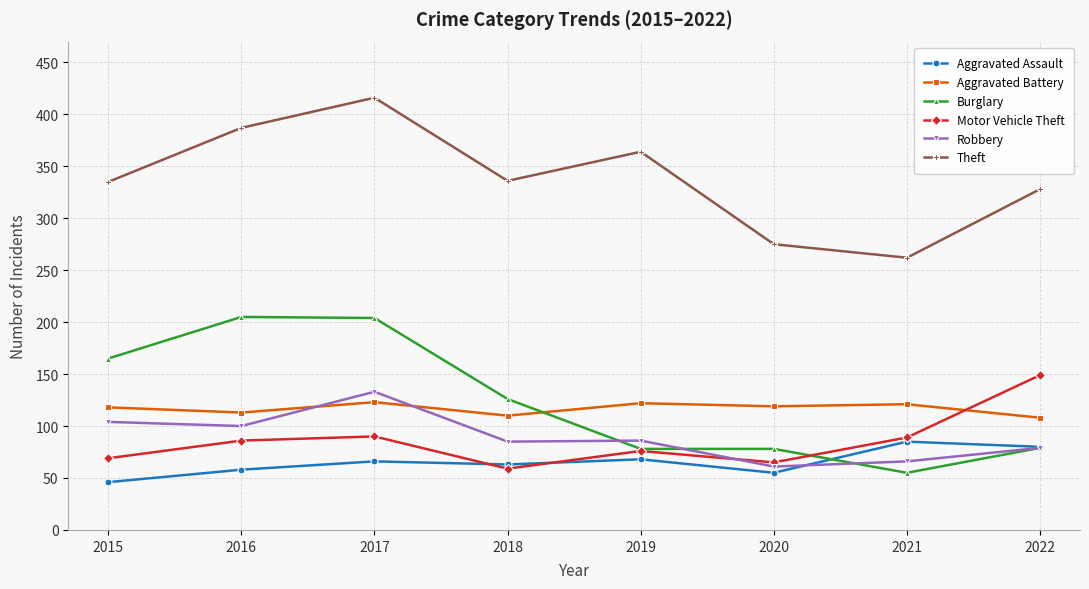

True or false: Robbery and Burglary cross at least once.

True